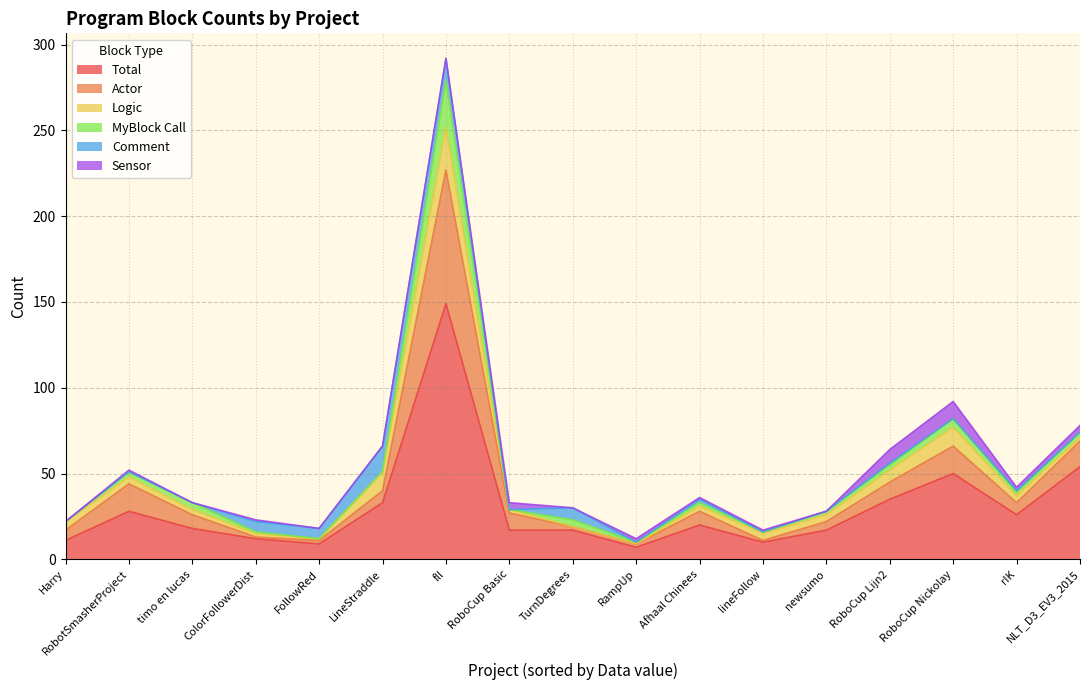

What is the sum of all MyBlock Call values?

58